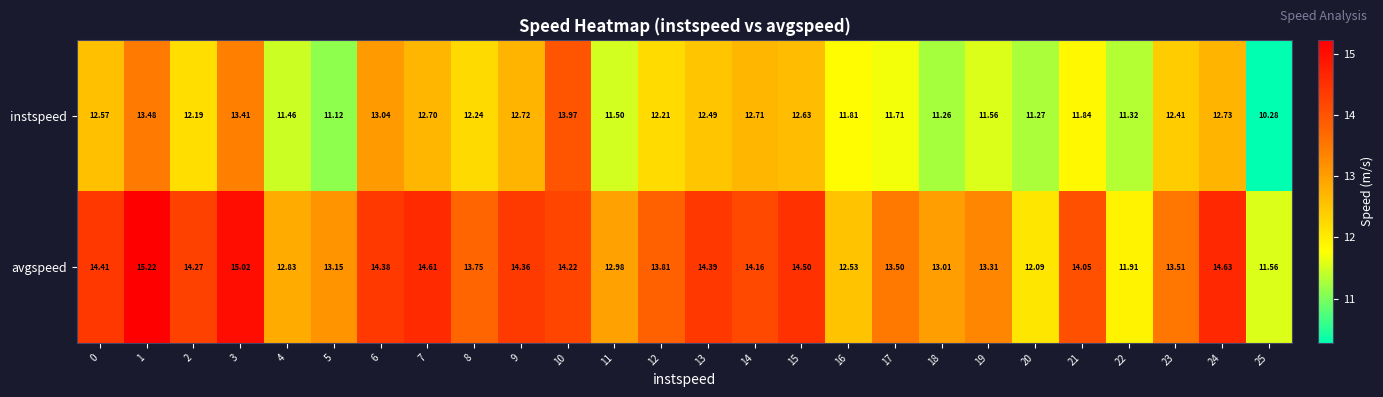

How many data points in avgspeed are above 14?

13